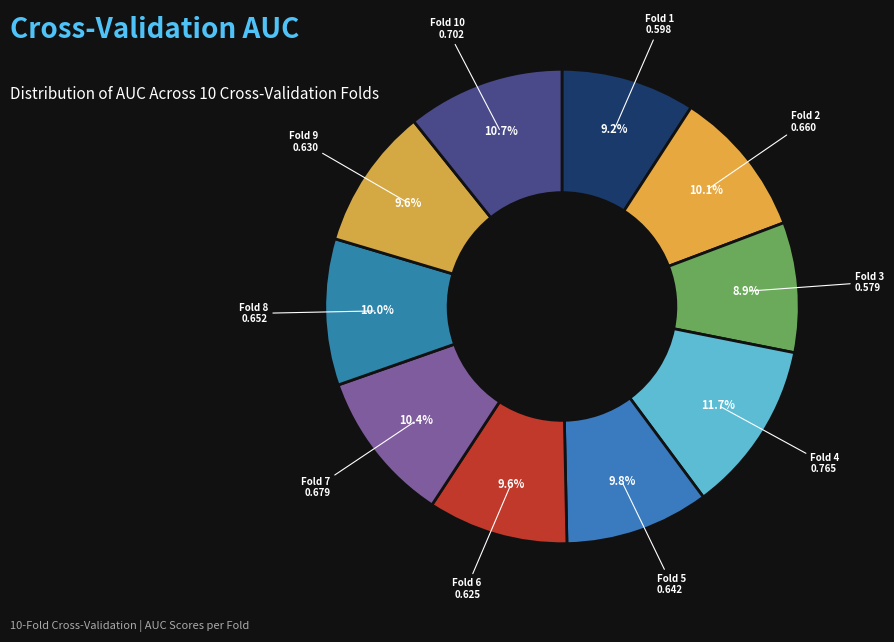

How many slices are in this pie chart?

10